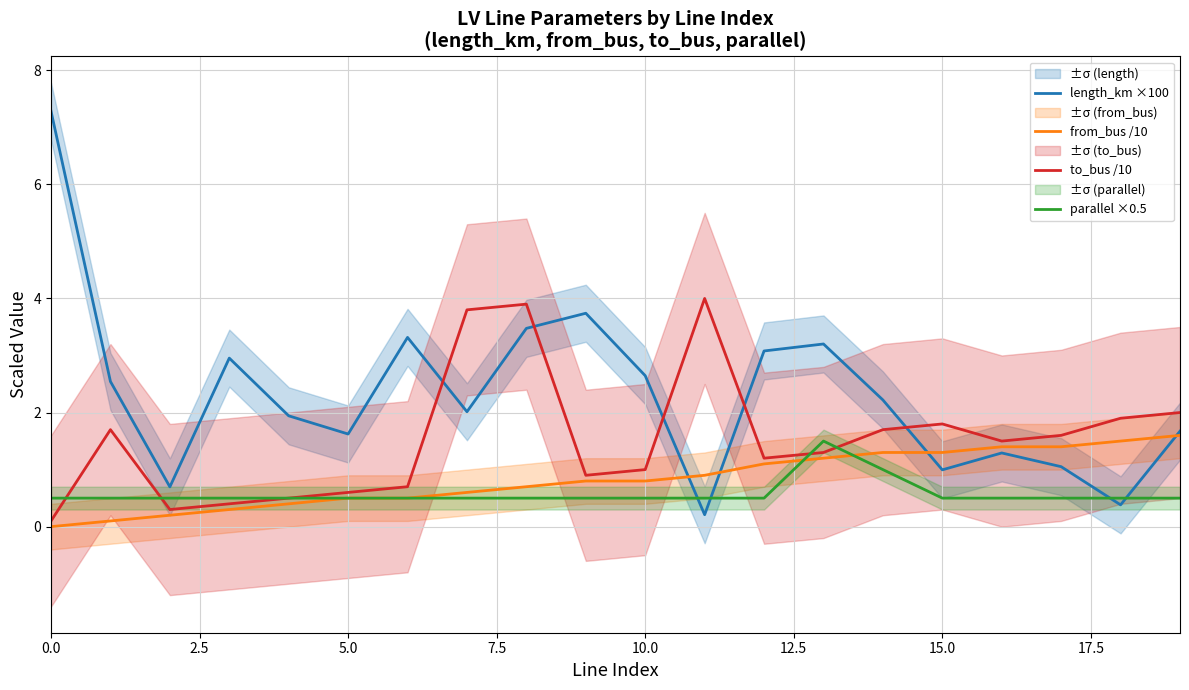

What is the difference between the second highest and minimum values in the length_km ×100 series?

3.5